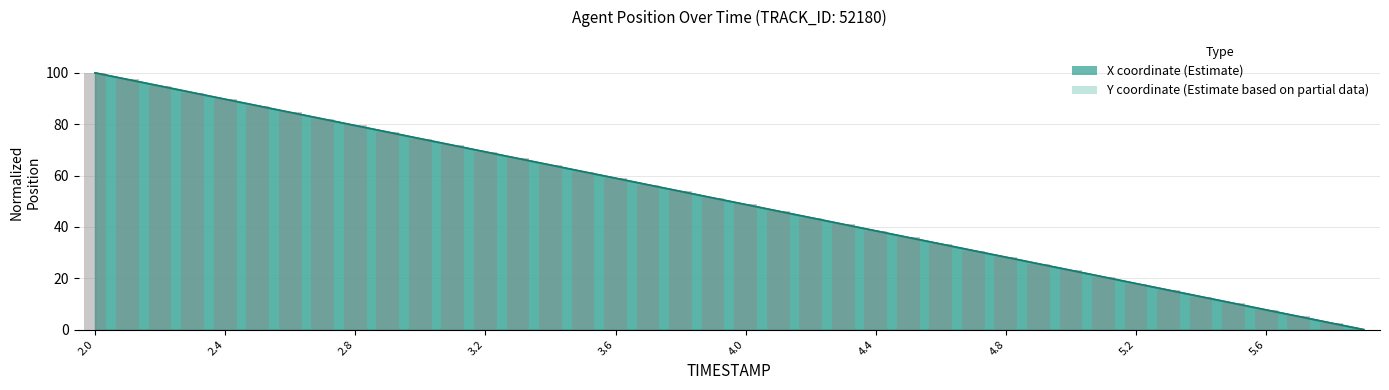

Which series has the widest spread of values?

X